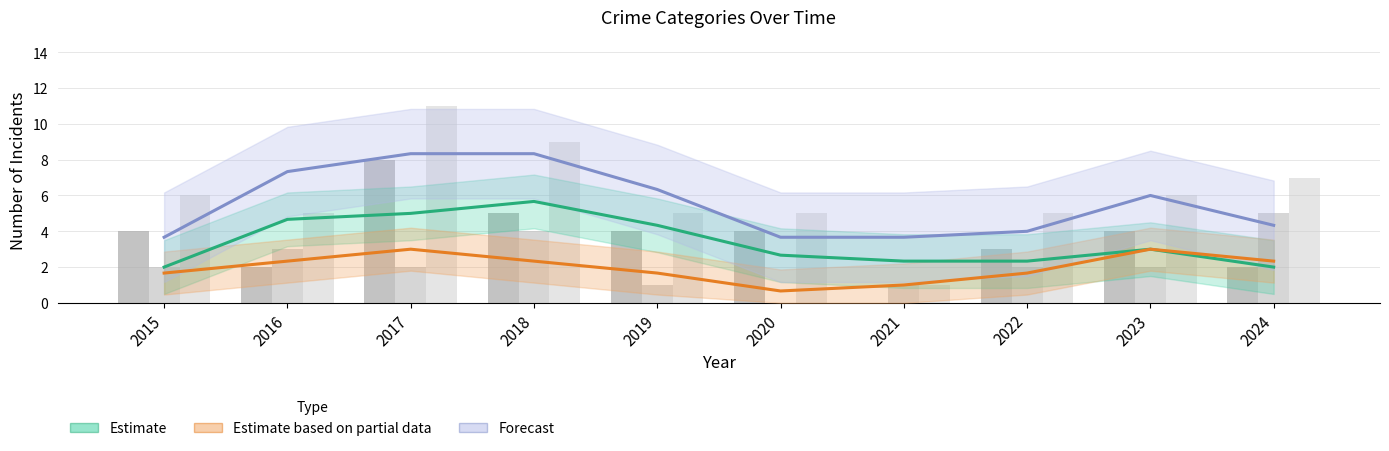

Is it true that Assault+Battery (raw) equals 1 at 2022?

False